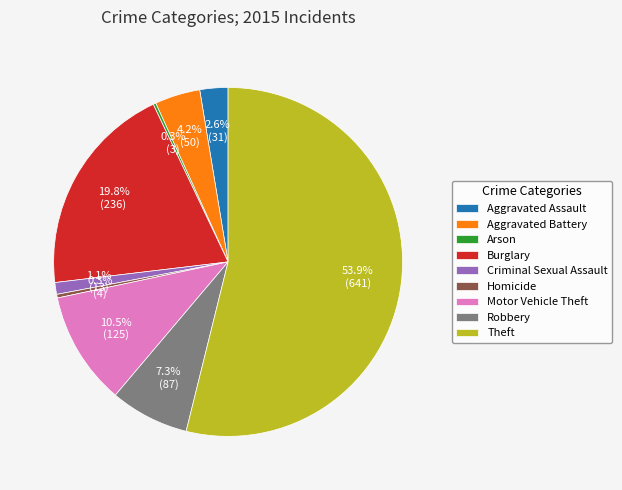

To the nearest percent, what percentage of the pie is Aggravated Battery?

4%